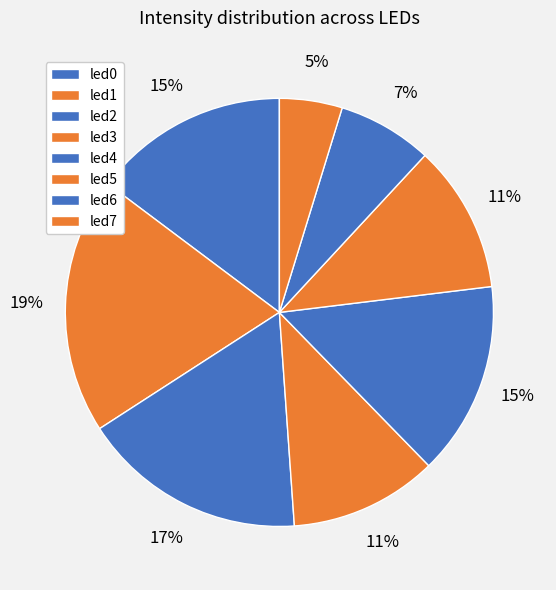

Rank the categories by value from lowest to highest.

led7, led6, led5, led3, led4, led0, led2, led1